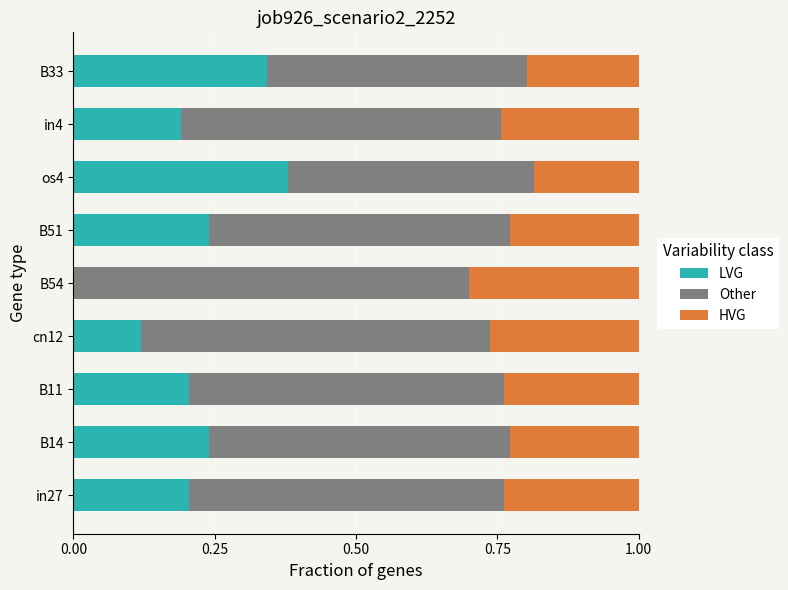

True or false: LVG has a value of 0.2 at B11.

True